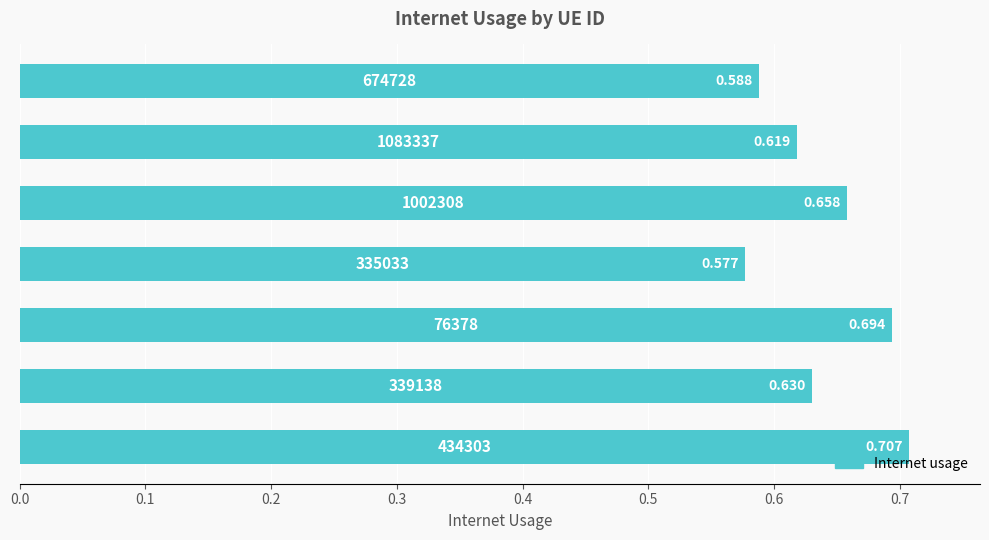

How many values are between 0 and 1?

7